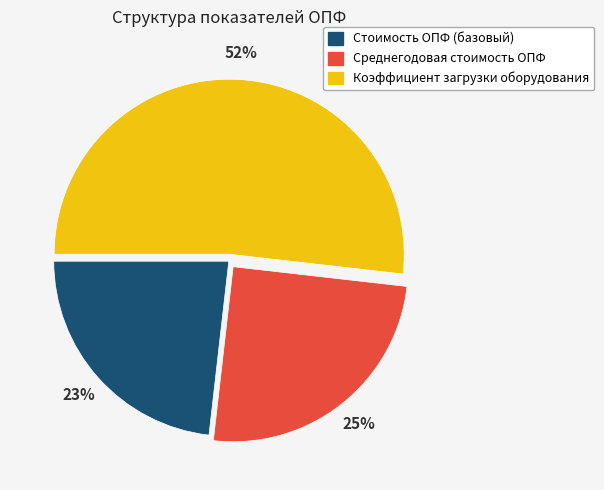

Is there any slice that represents more than half of the pie?

Yes